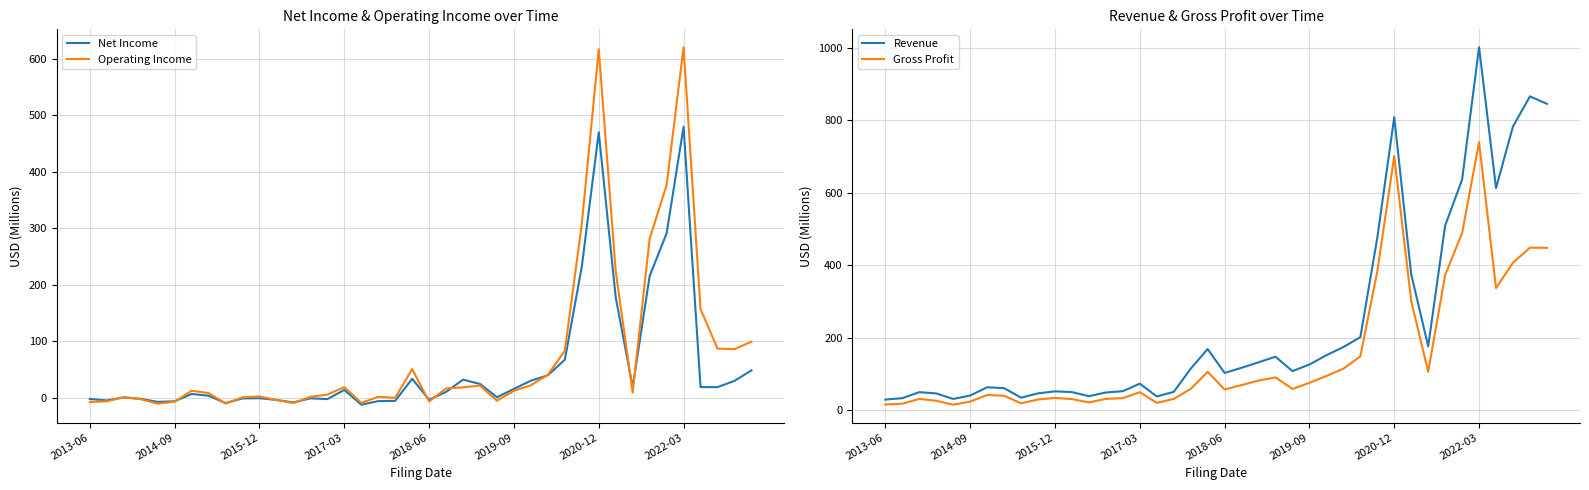

Between 2013-06 and 8, which series saw the biggest shift?

Net Income